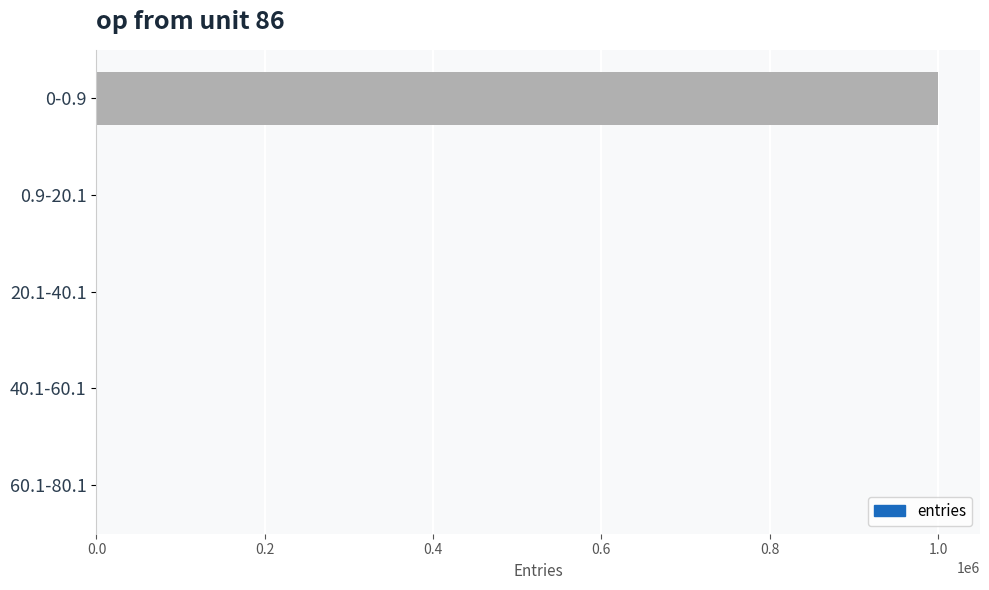

Is it true that the value at 0-0.9 is 558238?

False